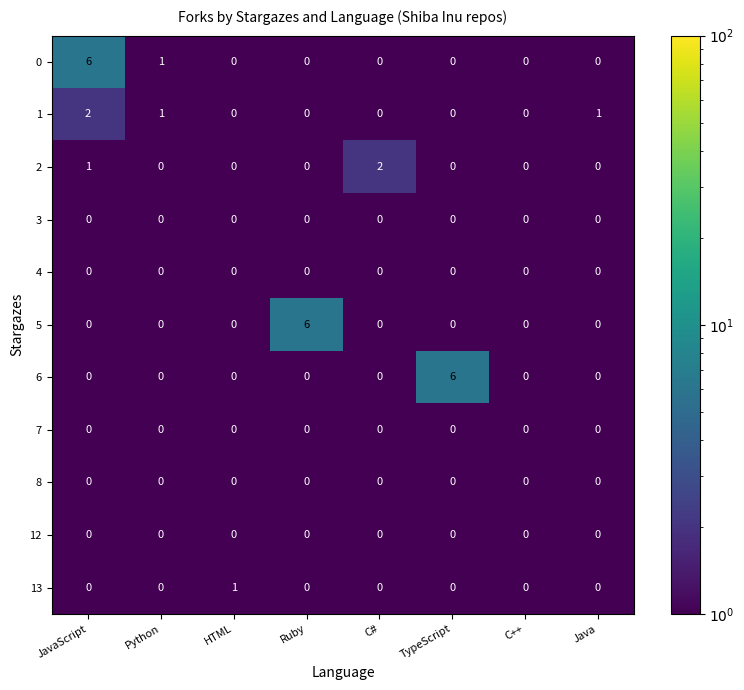

How many 6 values are between 0 and 1?

7